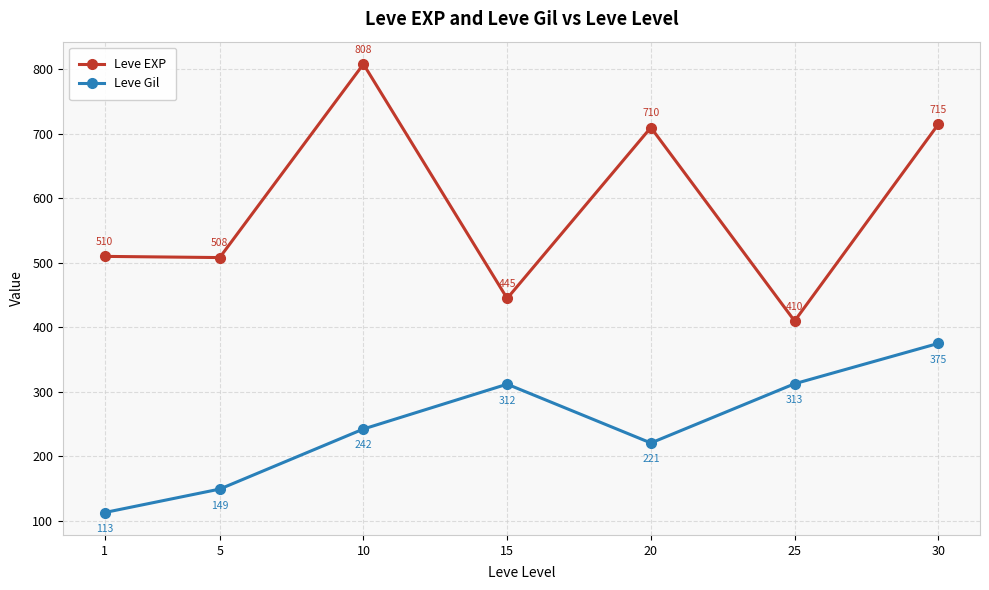

How many data points in Leve Gil are less than 242?

3